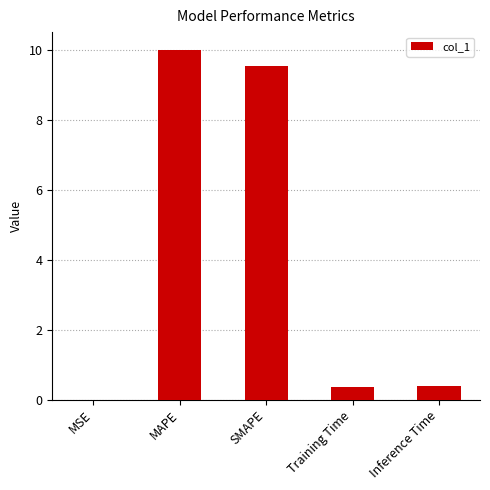

Between MSE and SMAPE, which is larger?

SMAPE